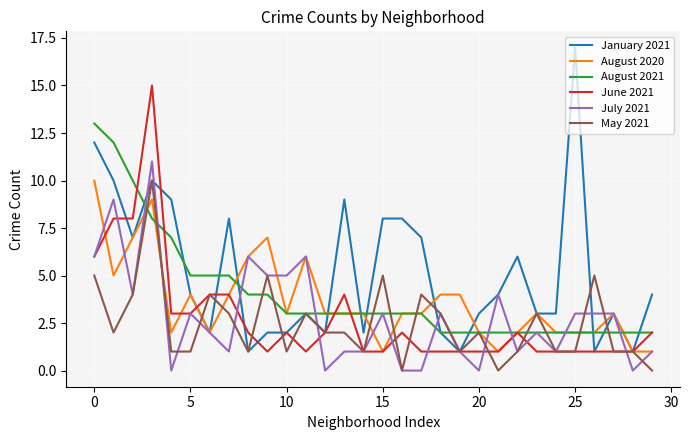

Which series has the widest spread of values?

January 2021